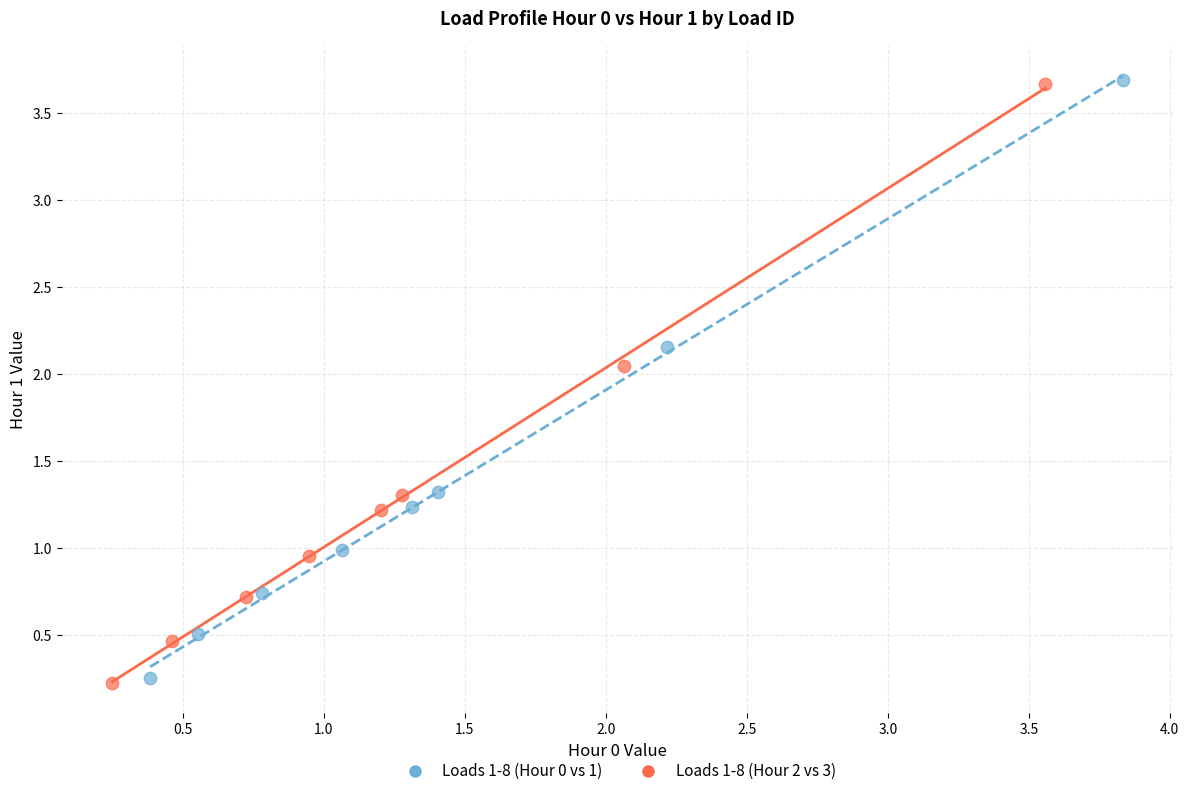

Which series has the largest Y range (max minus min)?

Loads 1-8 (Hour 2 vs 3)